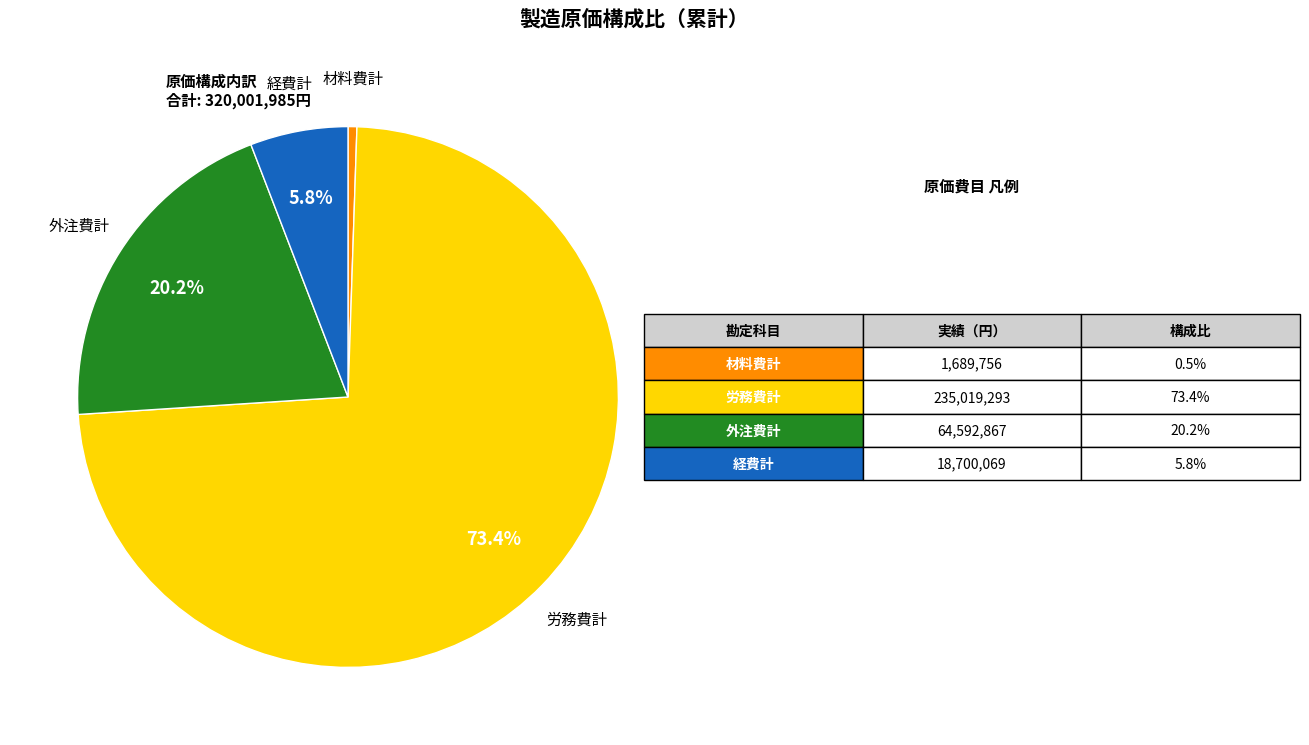

To the nearest percent, what is the average slice percentage?

25%